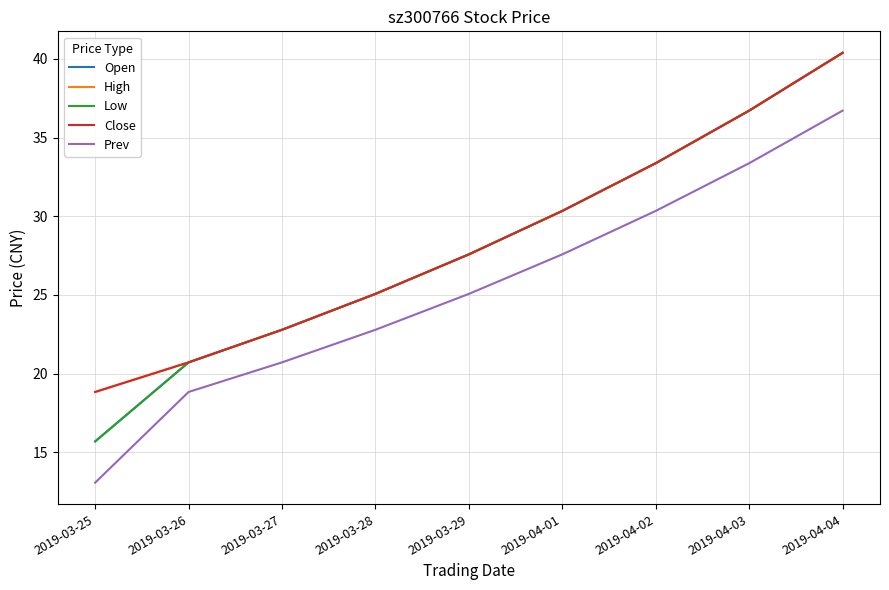

Is it true that Open equals 42.4 at 2019-03-28?

False